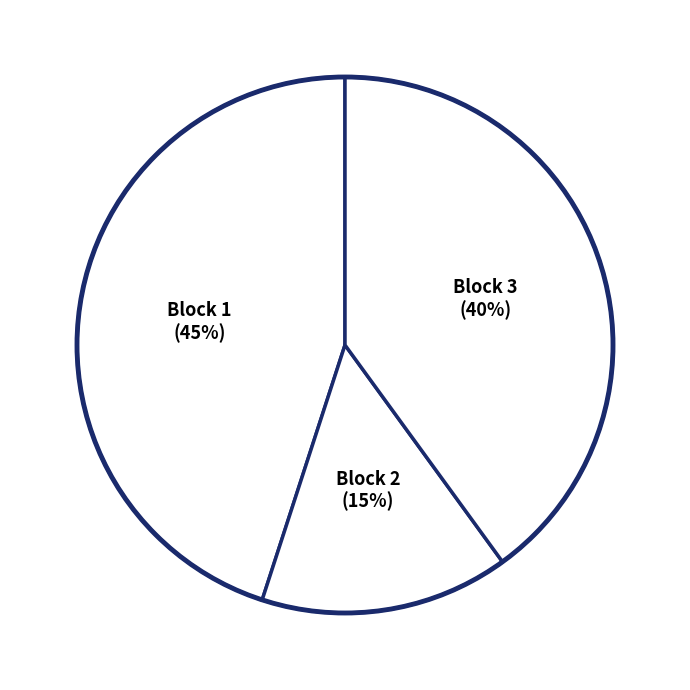

Between Block 3 and Block 1, which is larger?

Block 1